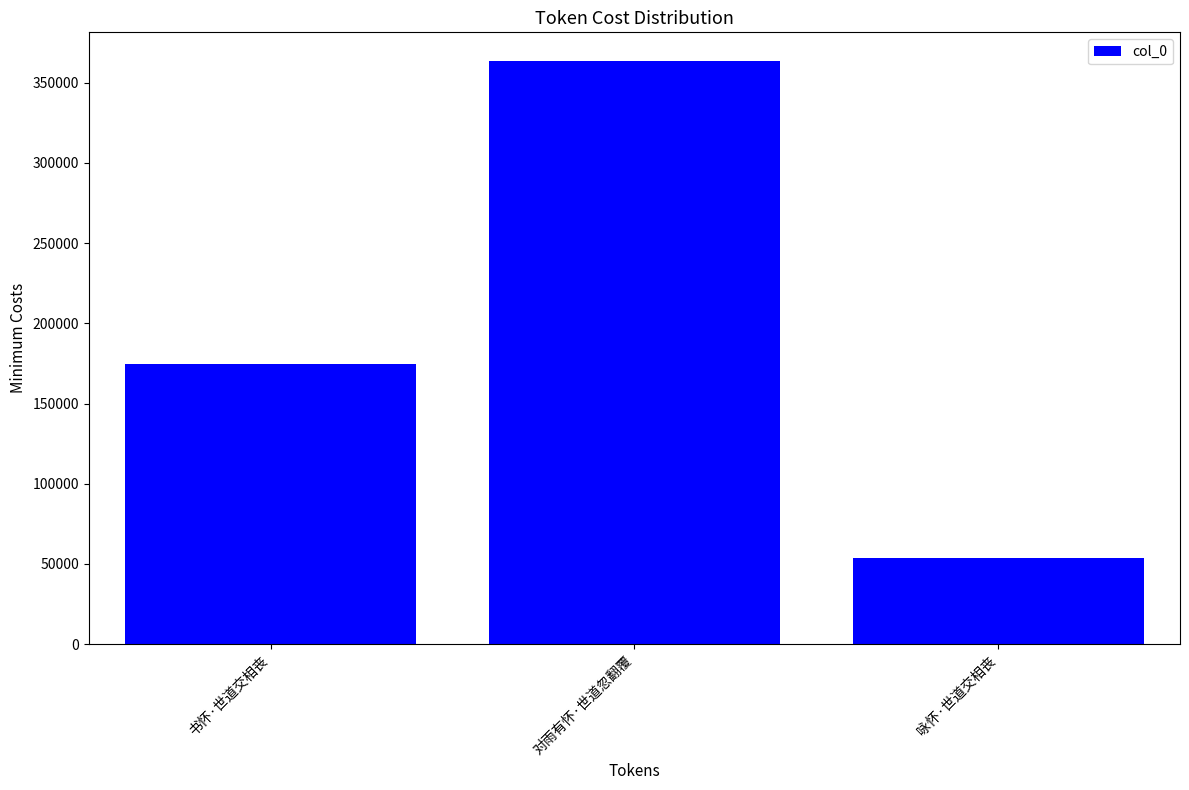

Reading left to right, transcribe all the data shown in this chart.

书怀·世道交相丧=174333	对雨有怀·世道忽翻覆=363311	咏怀·世道交相丧=53940